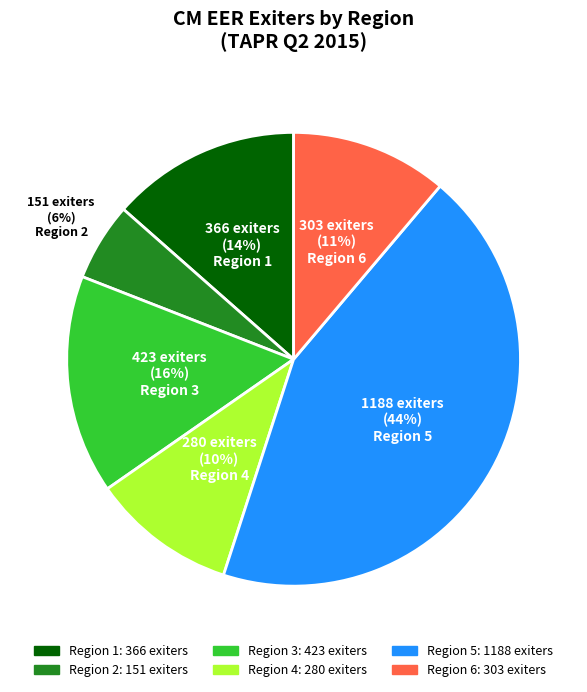

To the nearest percent, what is the difference between the largest and smallest slice percentages?

38%